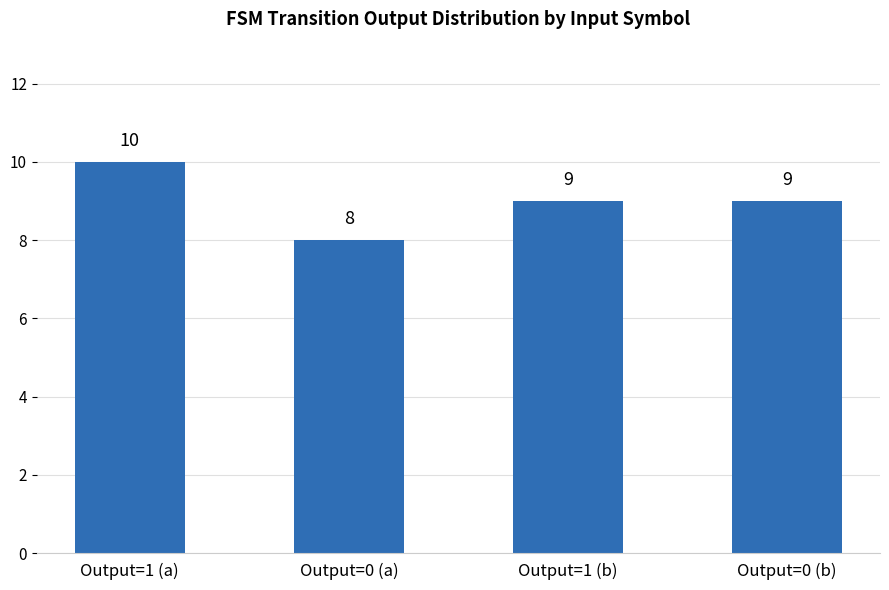

What value does the data have at Output=1 (a)?

10